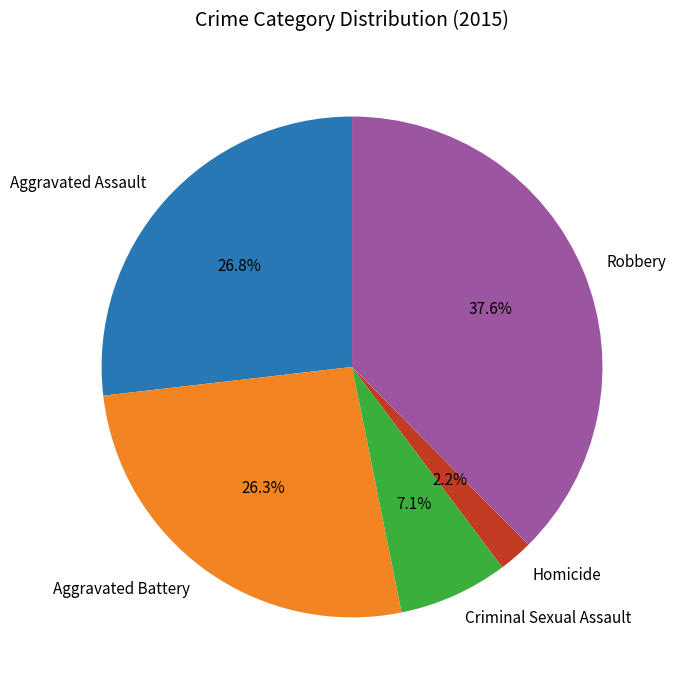

How many segments does this pie chart have?

5